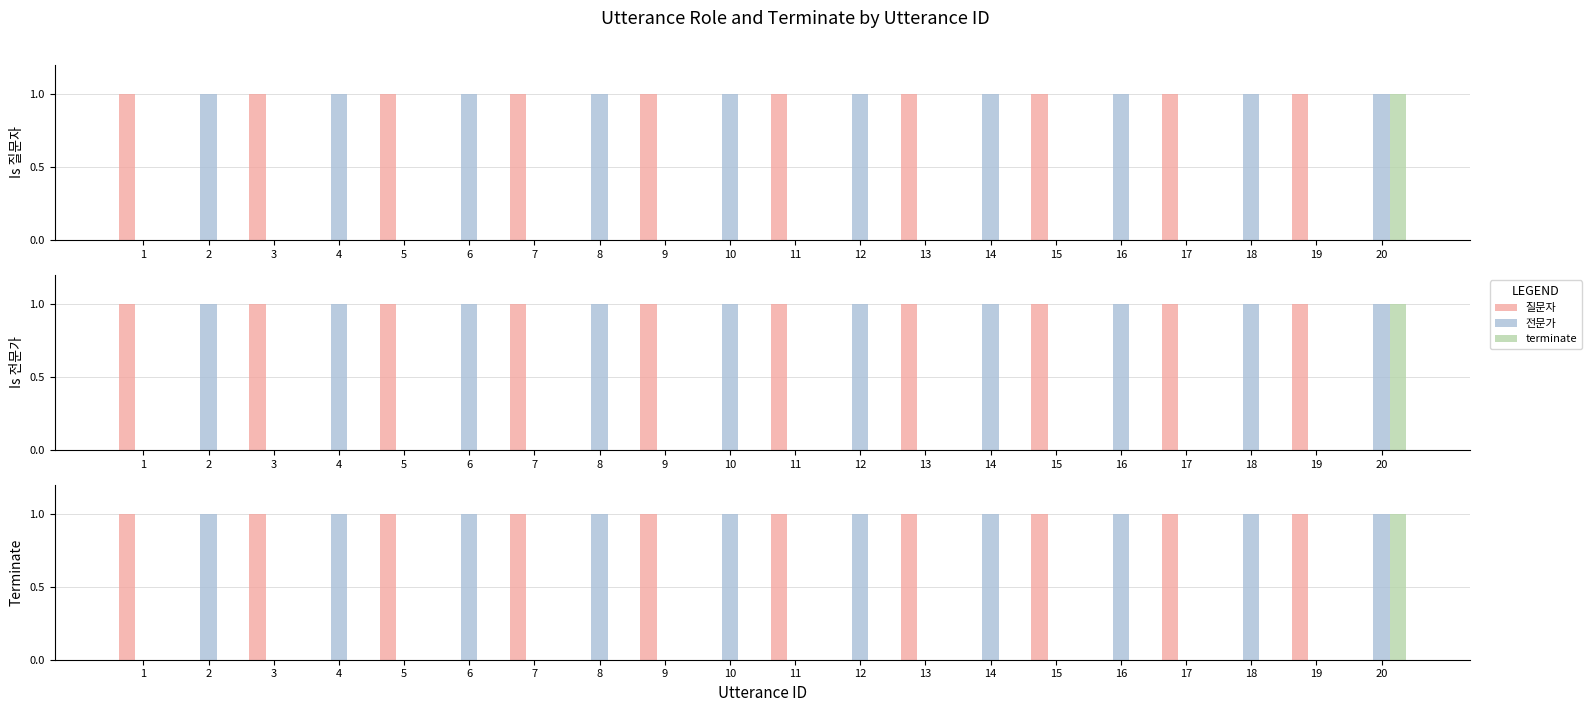

Reading left to right, extract all data points from this chart.

질문자: 1=1	2=0	3=1	4=0	5=1	6=0	7=1	8=0	9=1	10=0	11=1	12=0	13=1	14=0	15=1	16=0	17=1	18=0	19=1	20=0
전문가: 1=0	2=1	3=0	4=1	5=0	6=1	7=0	8=1	9=0	10=1	11=0	12=1	13=0	14=1	15=0	16=1	17=0	18=1	19=0	20=1
terminate: 1=0	2=0	3=0	4=0	5=0	6=0	7=0	8=0	9=0	10=0	11=0	12=0	13=0	14=0	15=0	16=0	17=0	18=0	19=0	20=1